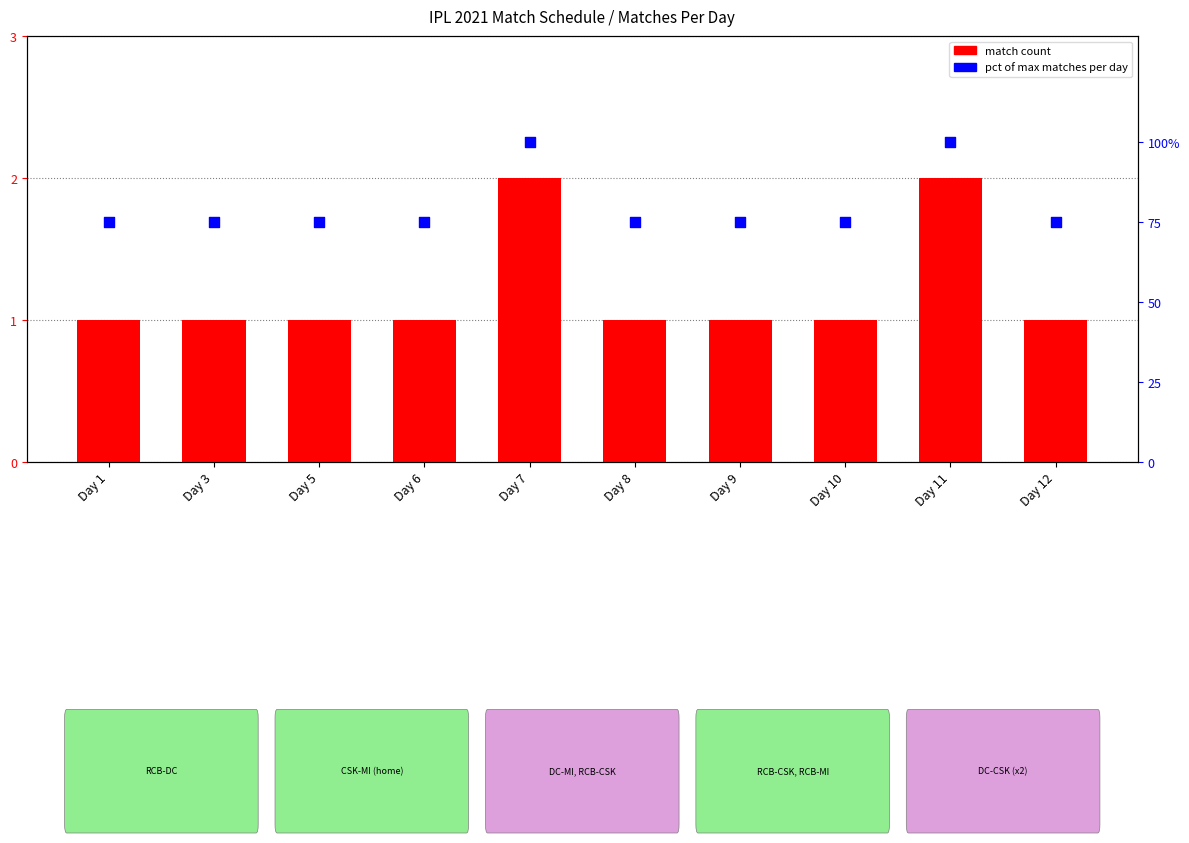

Which series has the largest total across all categories?

matches per day (pct)